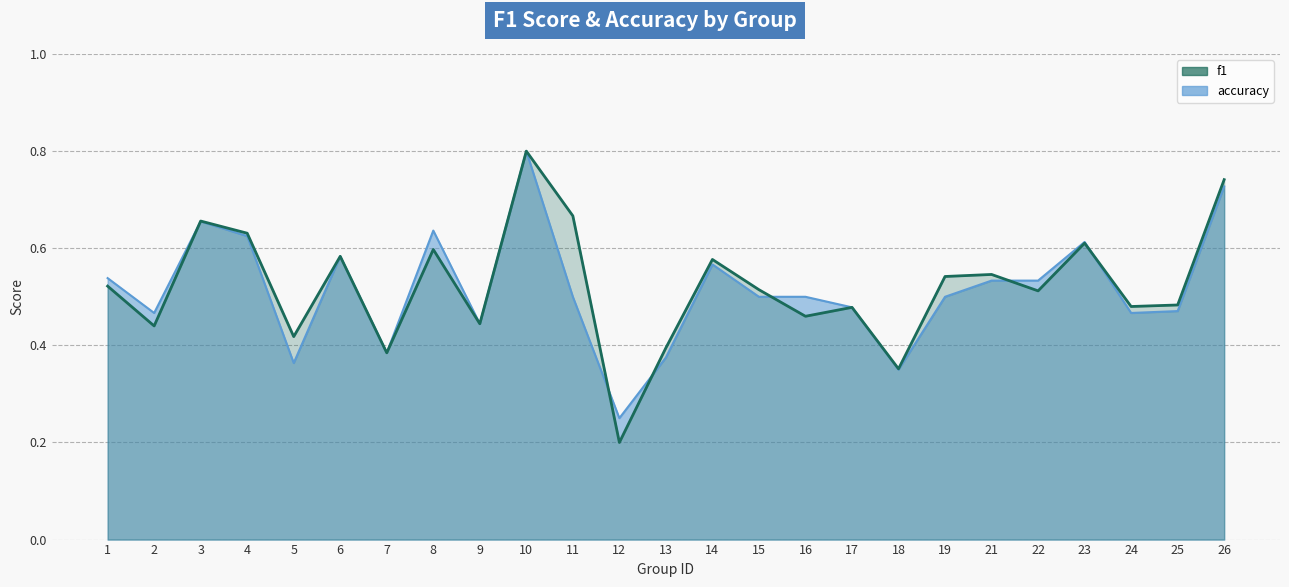

Between which two adjacent categories do f1 and accuracy first intersect?

2 and 3